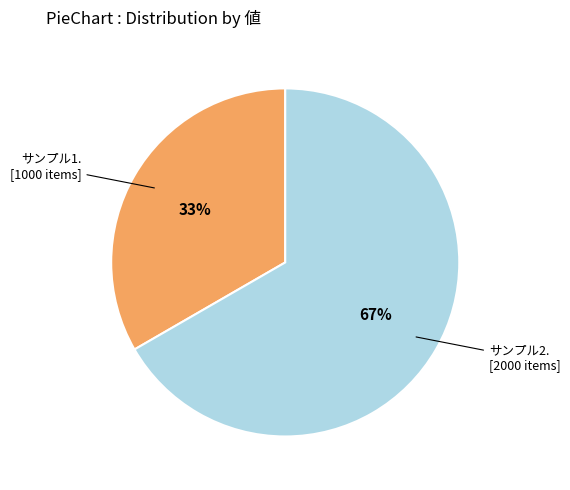

Does any single category account for the majority?

Yes